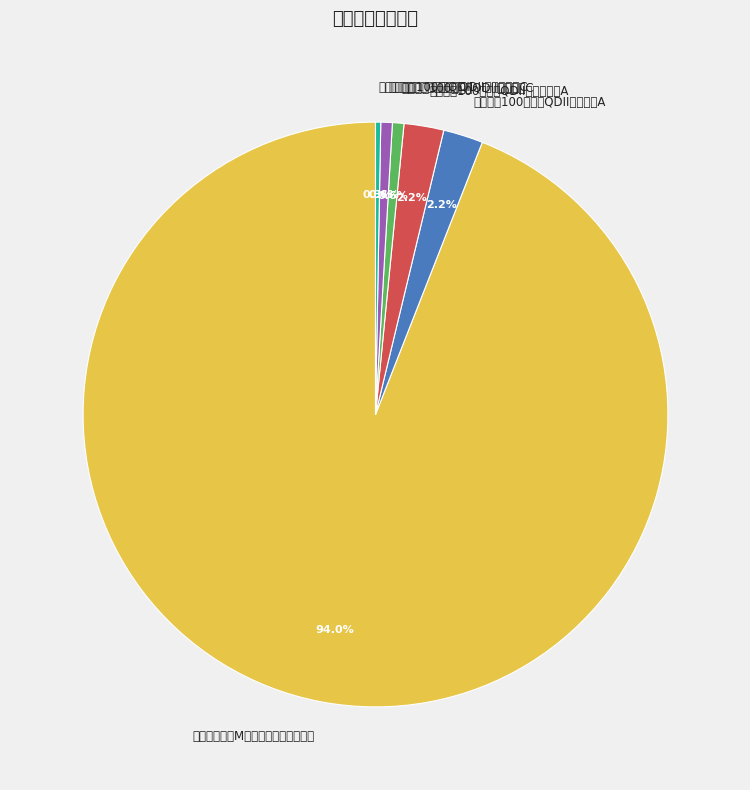

How many slices are in this pie chart?

6